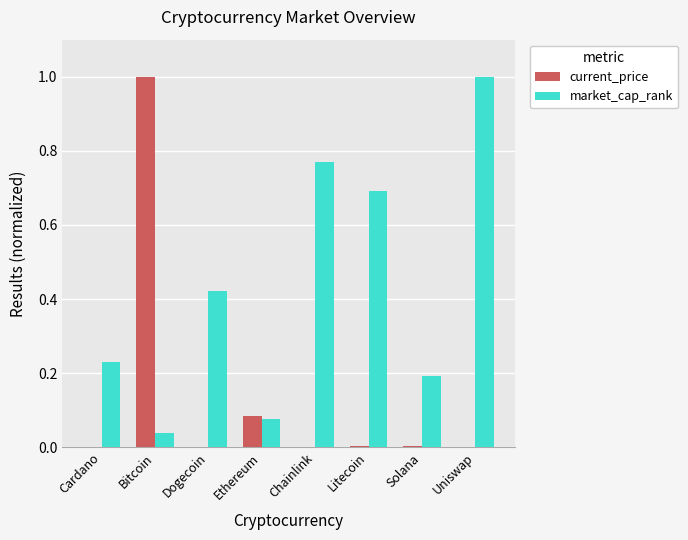

The value of market_cap_rank at Cardano is 0.2. True or false?

True